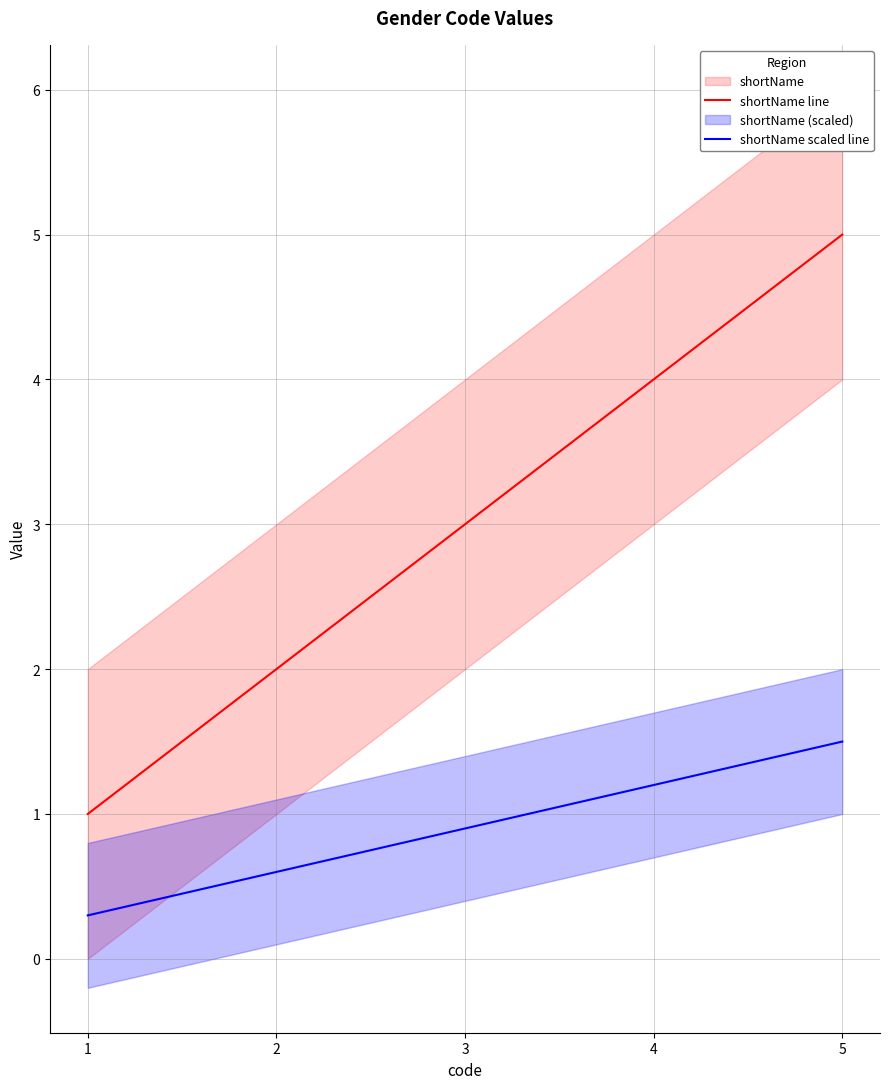

True or false: shortName line and shortName scaled line cross at least once.

False